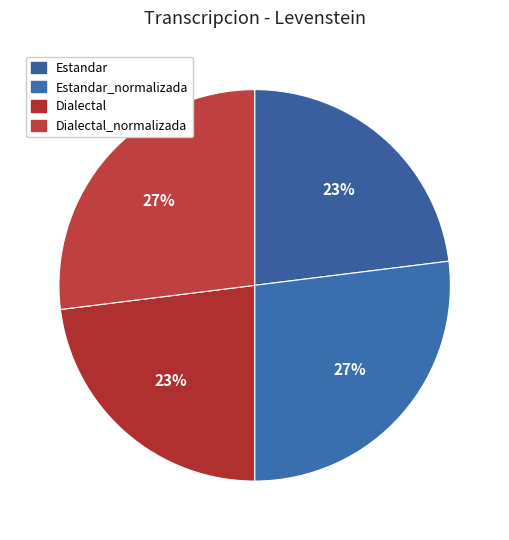

Approximately how many times larger is the value at Dialectal_normalizada compared to Estandar_normalizada?

1.0